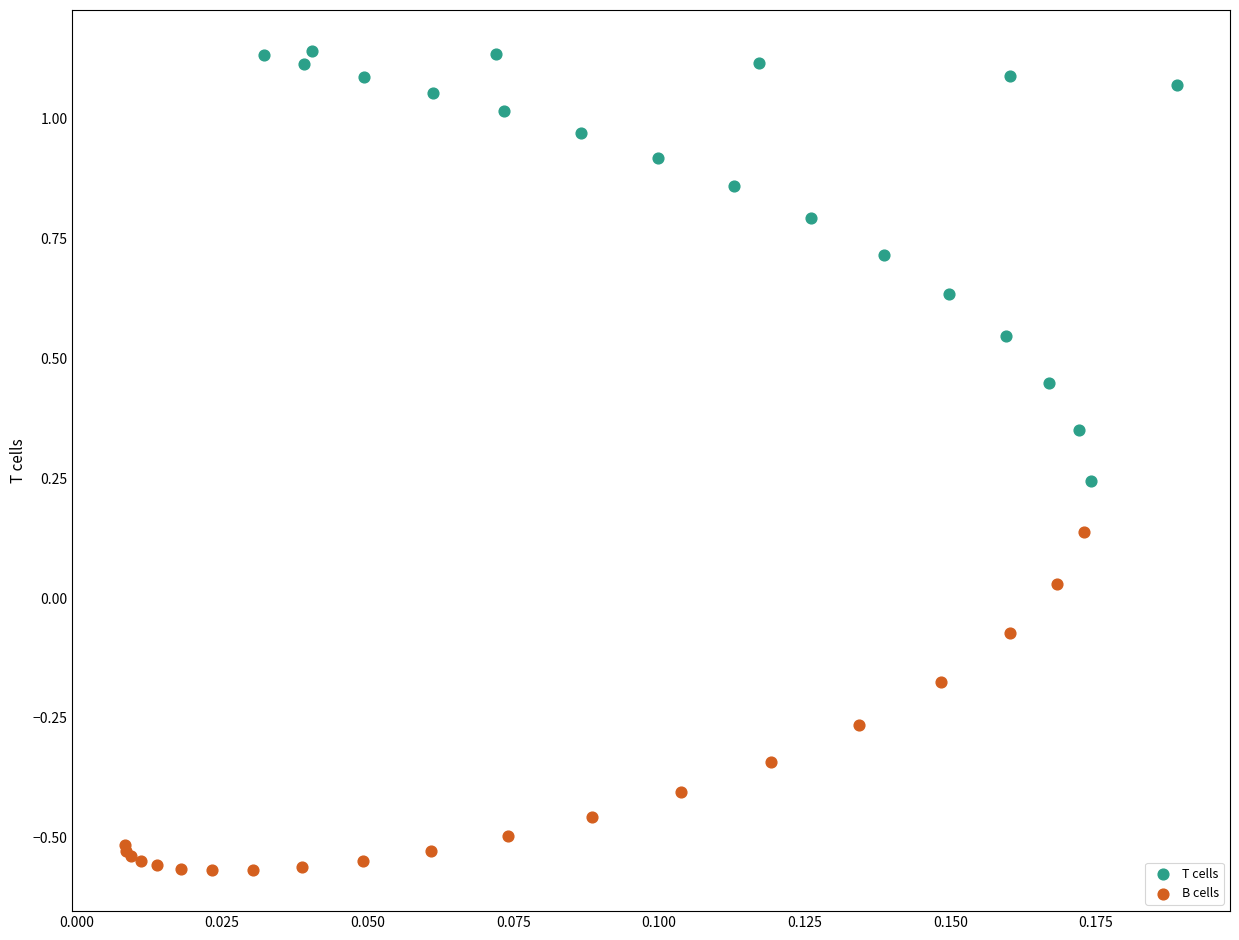

Which series contains the lowest Y value?

B cells